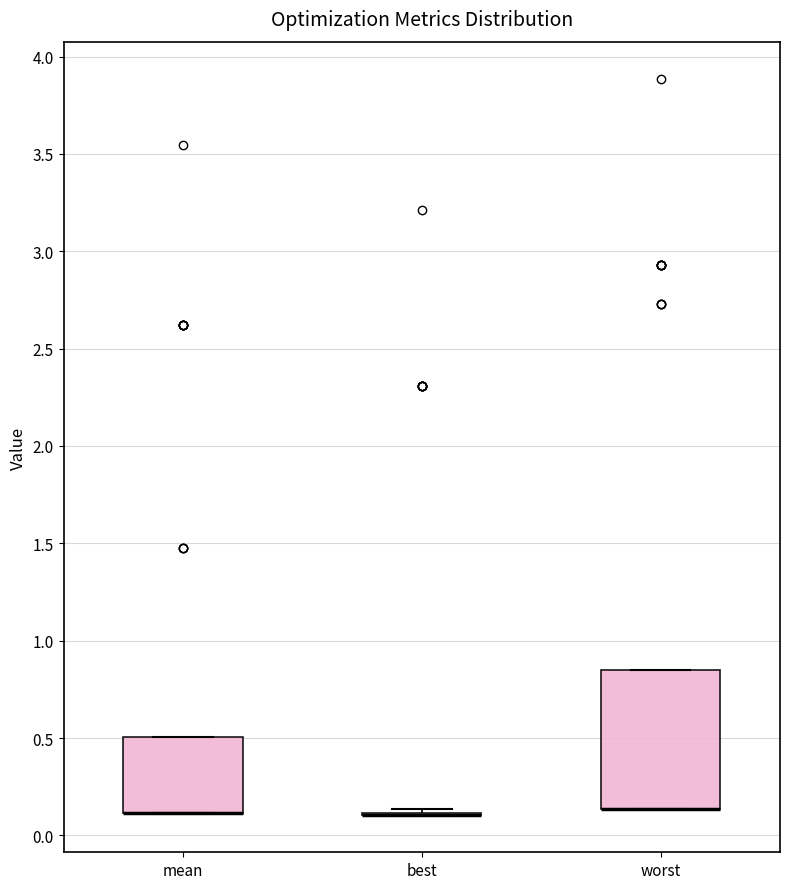

Comparing the boxes themselves (not the whiskers), which one is the tallest?

worst